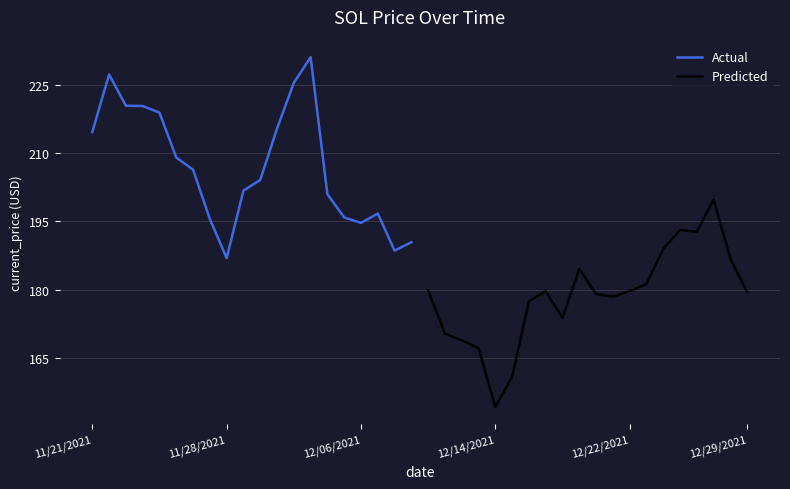

What is the highest value of the Actual series?

231.0